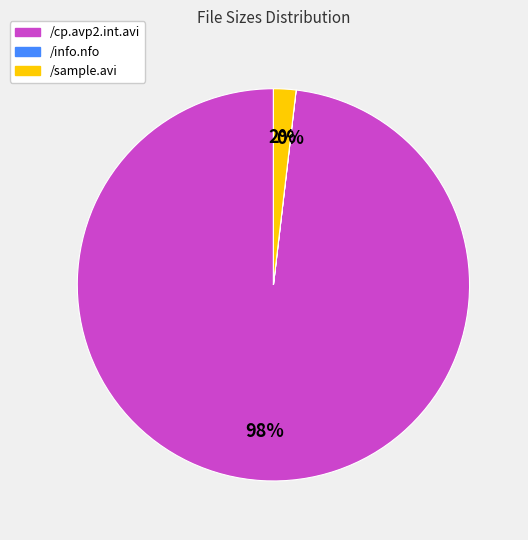

Between /sample.avi and /cp.avp2.int.avi, which is larger?

/cp.avp2.int.avi